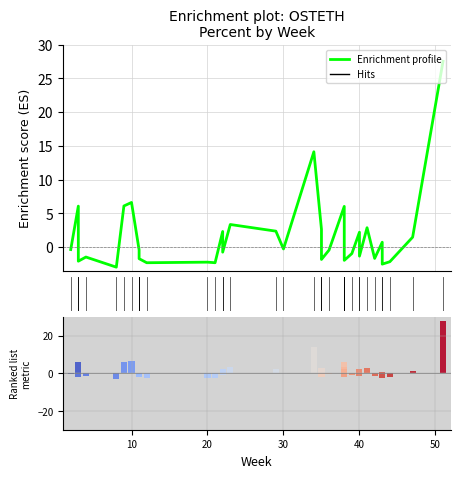

Reading right to left, extract all data points from this chart.

27.5	1.4	-2.2	-2.6	0.7	-1.7	2.9	-1.4	2.2	-1.0	-2.0	0.1	2.5	3.4	6.0	-0.5	-1.9	-1.5	2.6	14.1	-0.3	2.3	3.3	-0.8	2.3	-2.3	-2.3	-2.3	-1.7	-0.9	-0.8	-0.4	6.6	6.1	-3.0	-1.5	-2.1	-0.2	6.1	-0.4